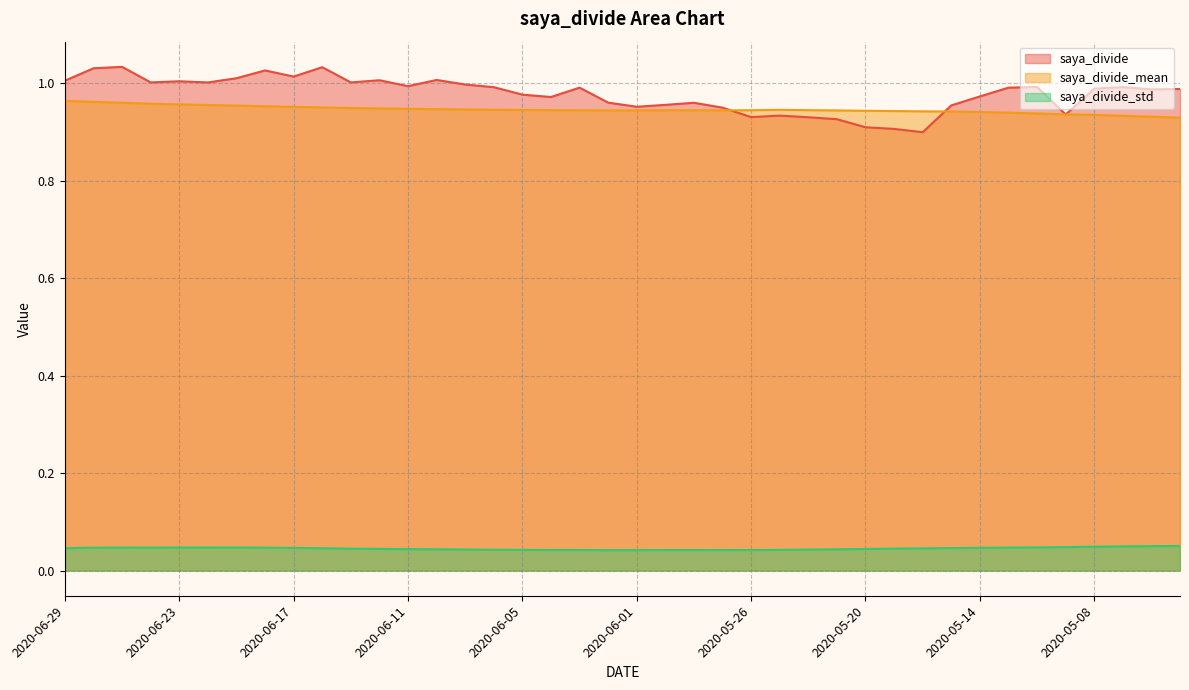

What is the average value of the saya_divide_mean series?

0.9